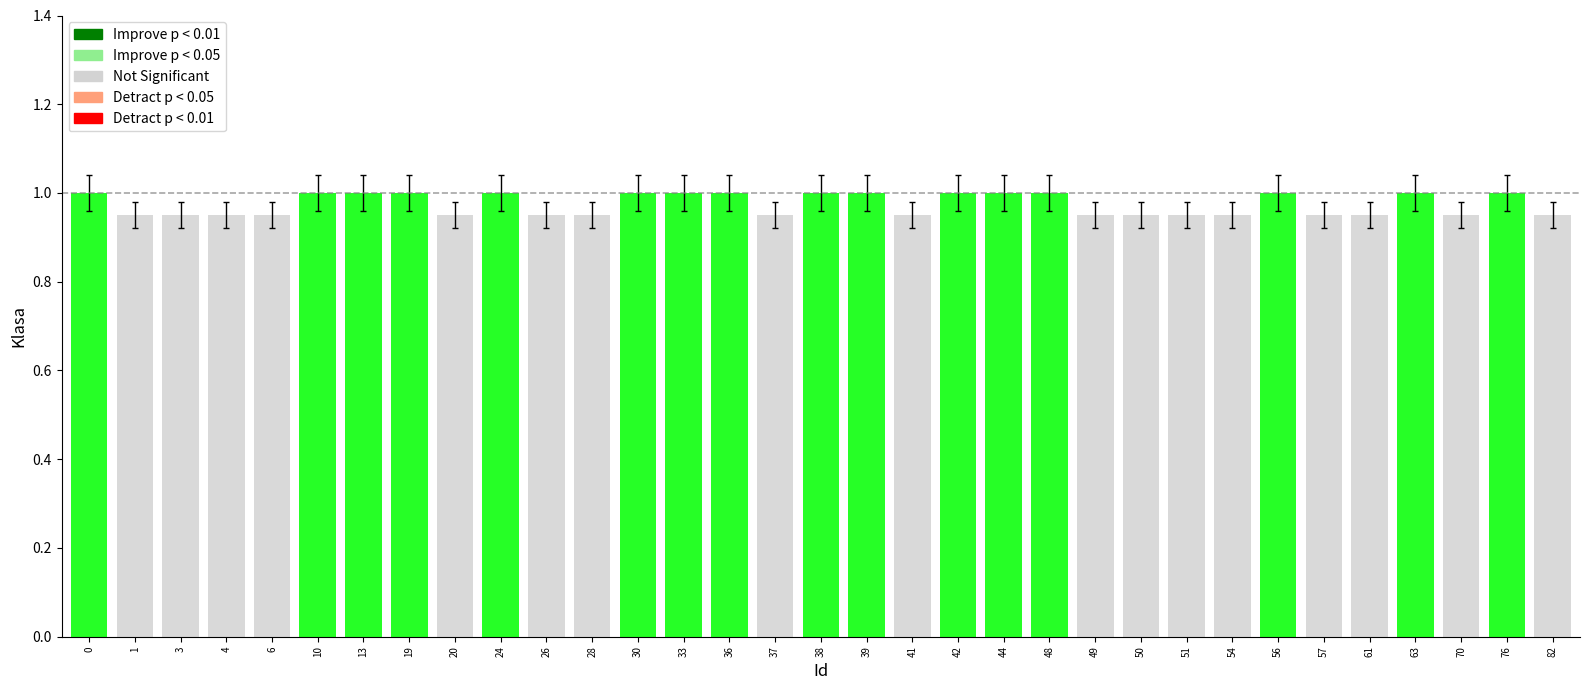

List the labels in order of value, largest first.

0, 10, 13, 19, 24, 30, 33, 36, 38, 39, 42, 44, 48, 56, 63, 76, 1, 3, 4, 6, 20, 26, 28, 37, 41, 49, 50, 51, 54, 57, 61, 70, 82